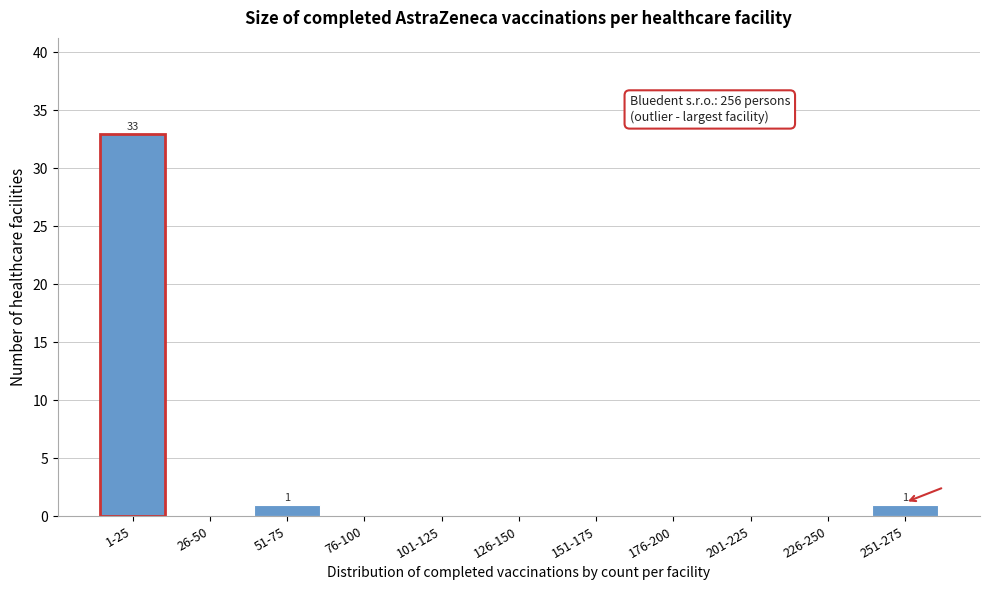

Reading left to right, extract all data points from this chart.

1-25=33	26-50=0	51-75=1	76-100=0	101-125=0	126-150=0	151-175=0	176-200=0	201-225=0	226-250=0	251-275=1